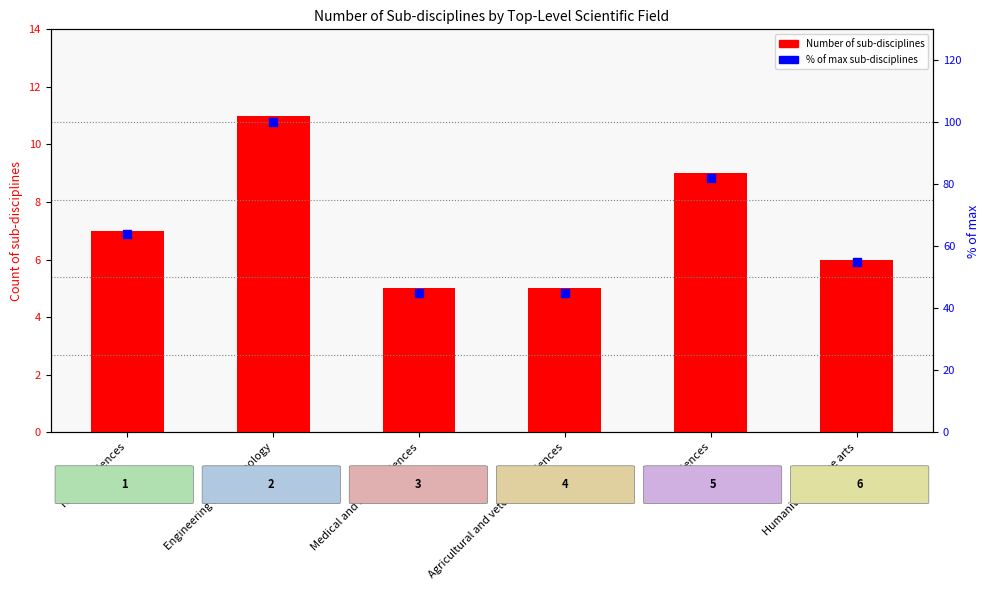

Is the value of Number of sub-disciplines at Social sciences greater than the value of % of max sub-disciplines at Humanities and the arts?

No